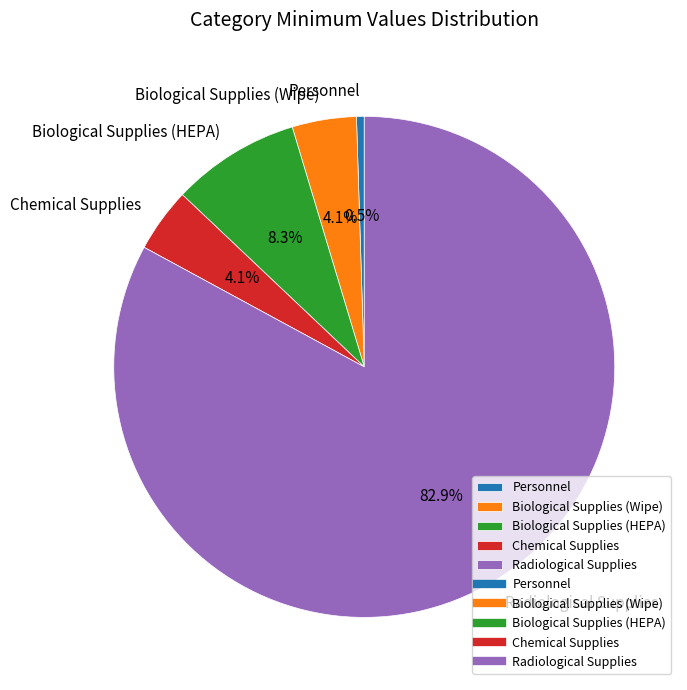

How many slices are in this pie chart?

5